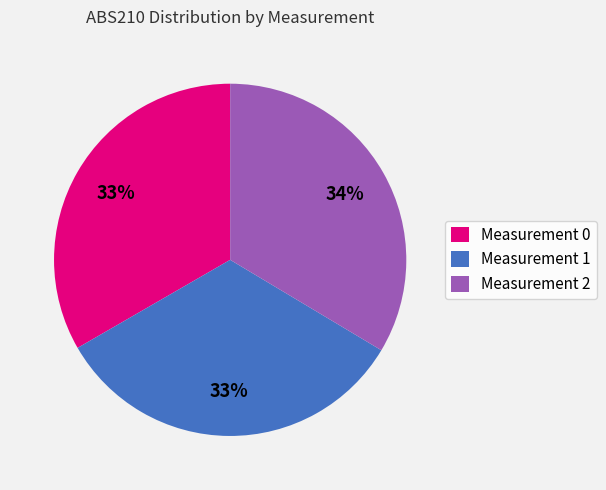

How many segments does this pie chart have?

3